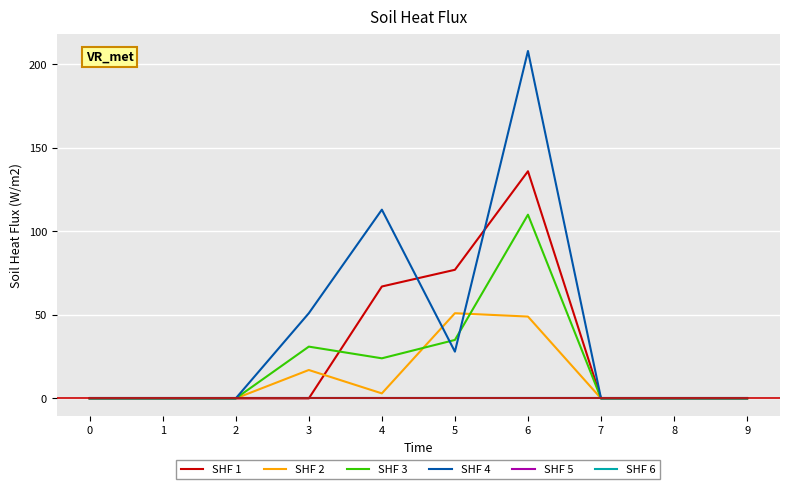

Is this an area chart (filled region under the line)?

No